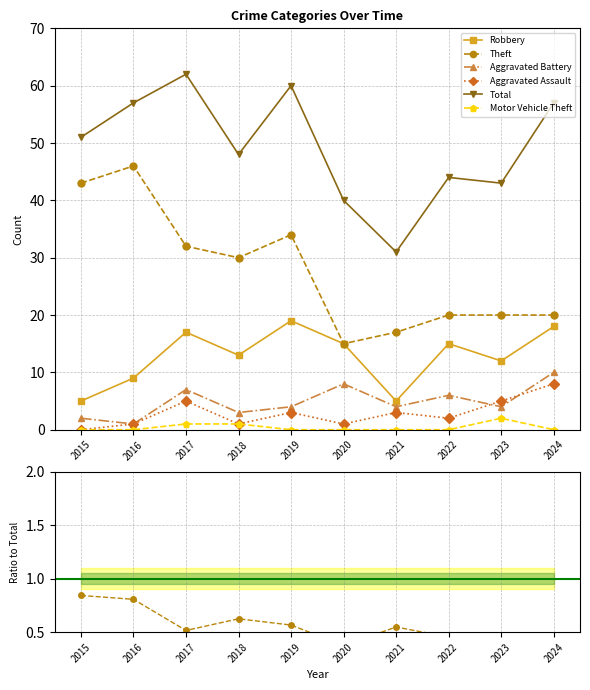

True or false: Theft and Aggravated Battery cross at least once.

False